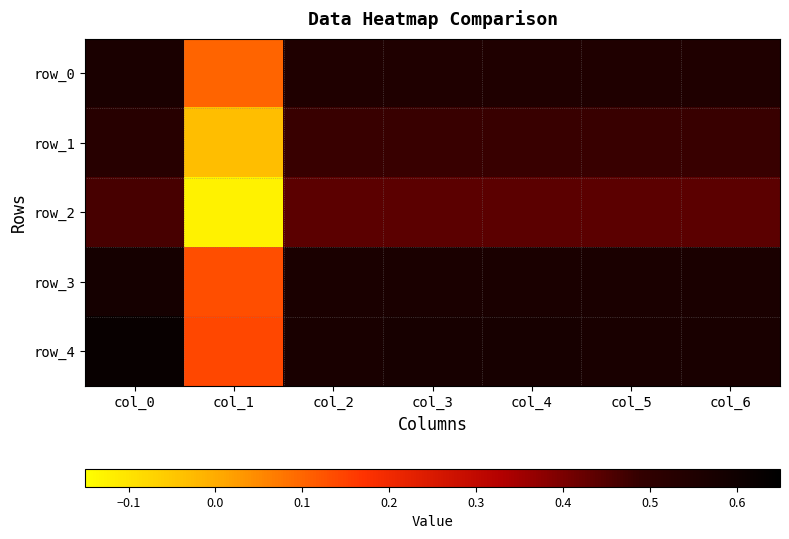

What is the greatest value displayed?

0.6